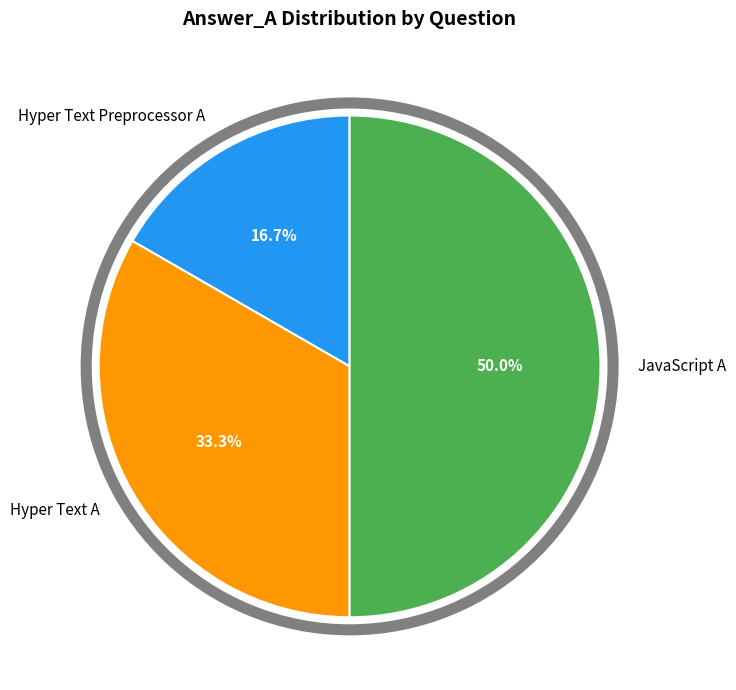

To the nearest percent, what percentage of the pie is JavaScript A?

50%